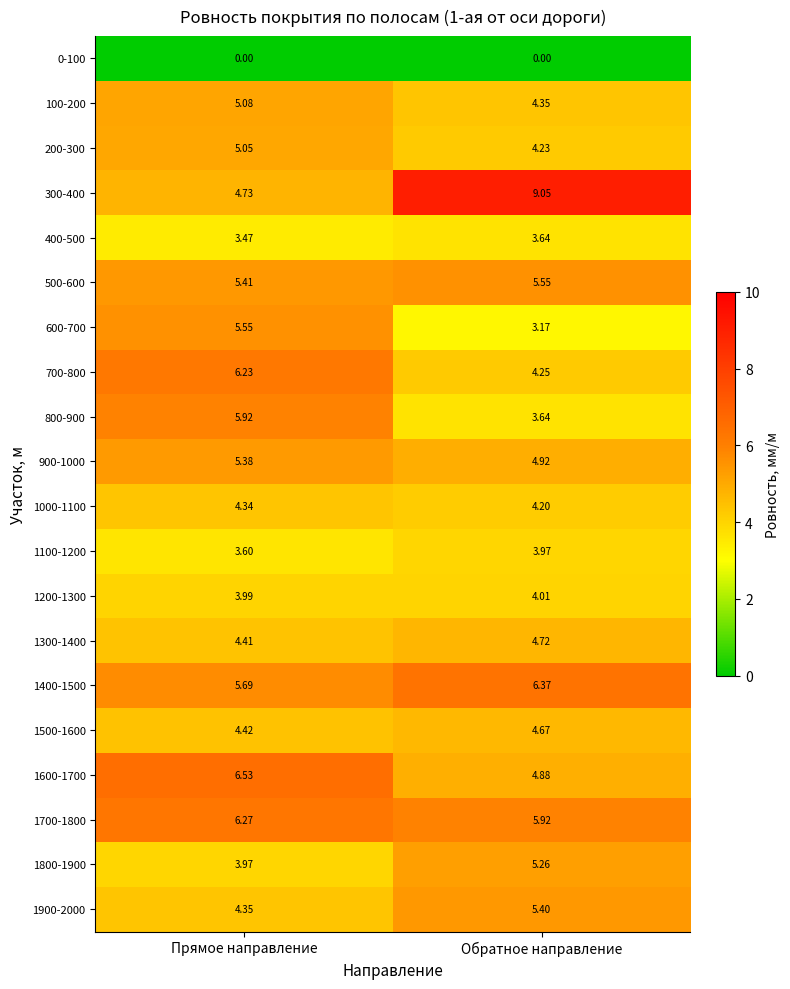

Is the value of 1500-1600 at Обратное направление greater than the value of 1600-1700 at Обратное направление?

No